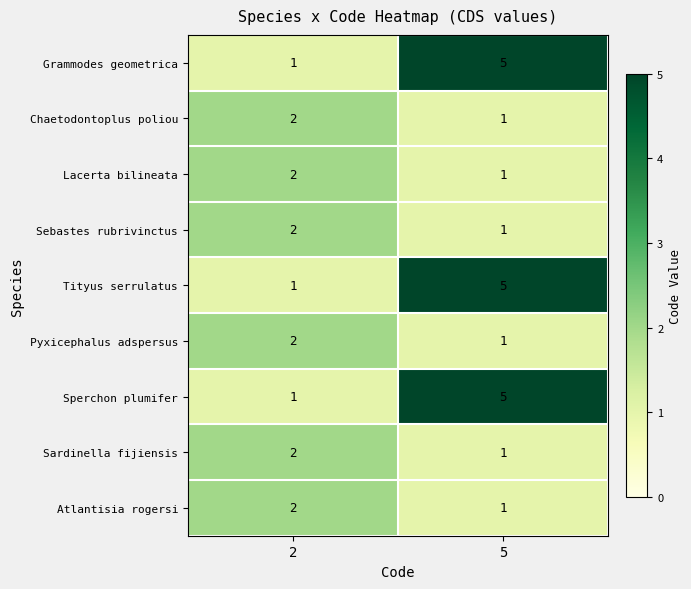

Reading right to left, list all the values displayed in this chart.

Grammodes geometrica: 5=5	2=1
Chaetodontoplus poliou: 5=1	2=2
Lacerta bilineata: 5=1	2=2
Sebastes rubrivinctus: 5=1	2=2
Tityus serrulatus: 5=5	2=1
Pyxicephalus adspersus: 5=1	2=2
Sperchon plumifer: 5=5	2=1
Sardinella fijiensis: 5=1	2=2
Atlantisia rogersi: 5=1	2=2